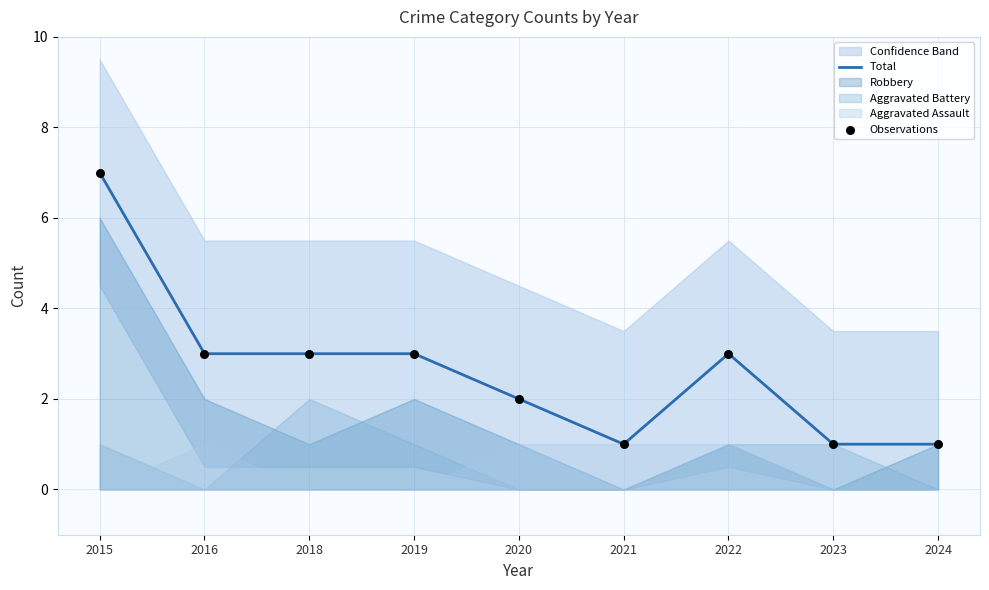

The Total series shows 4 at 2019. True or false?

False